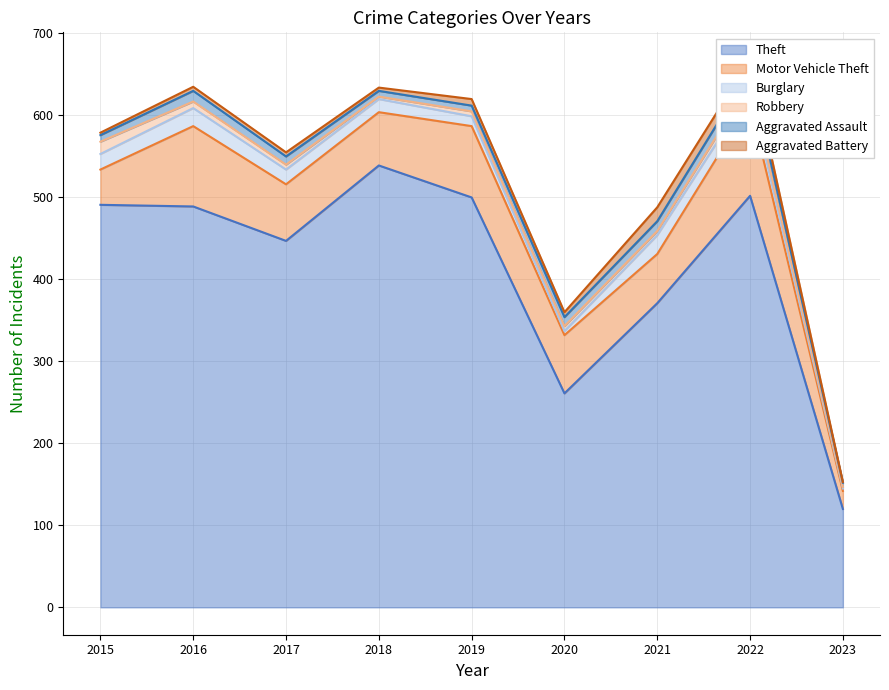

What is the value of the Robbery point at the 7th from the left?

5